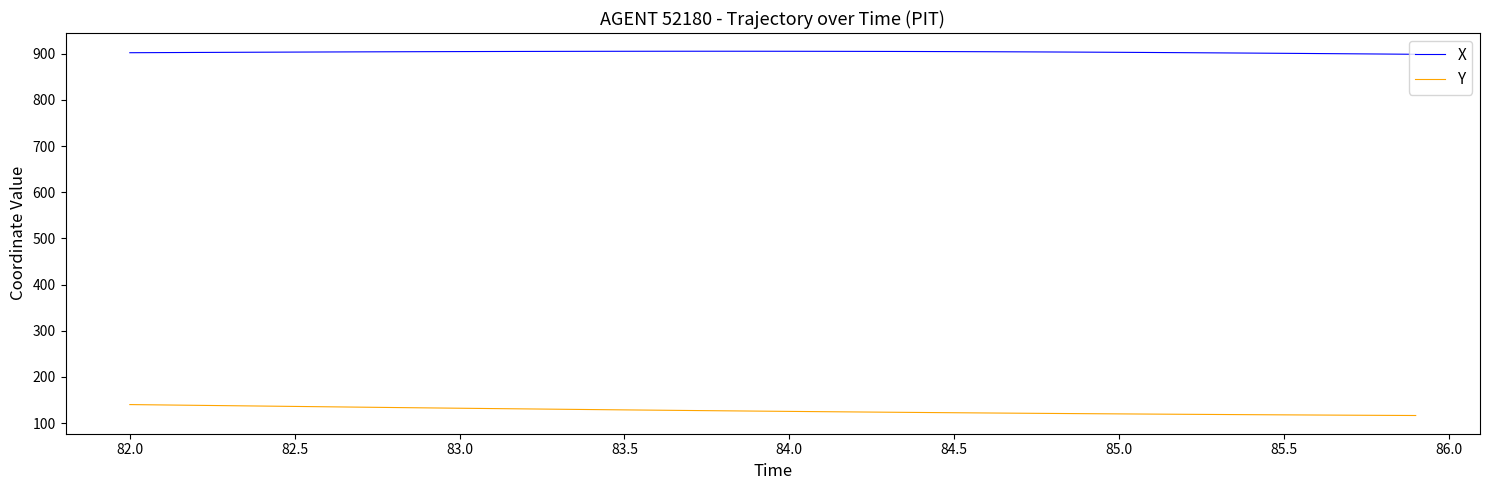

What is the average value of the X series?

903.7